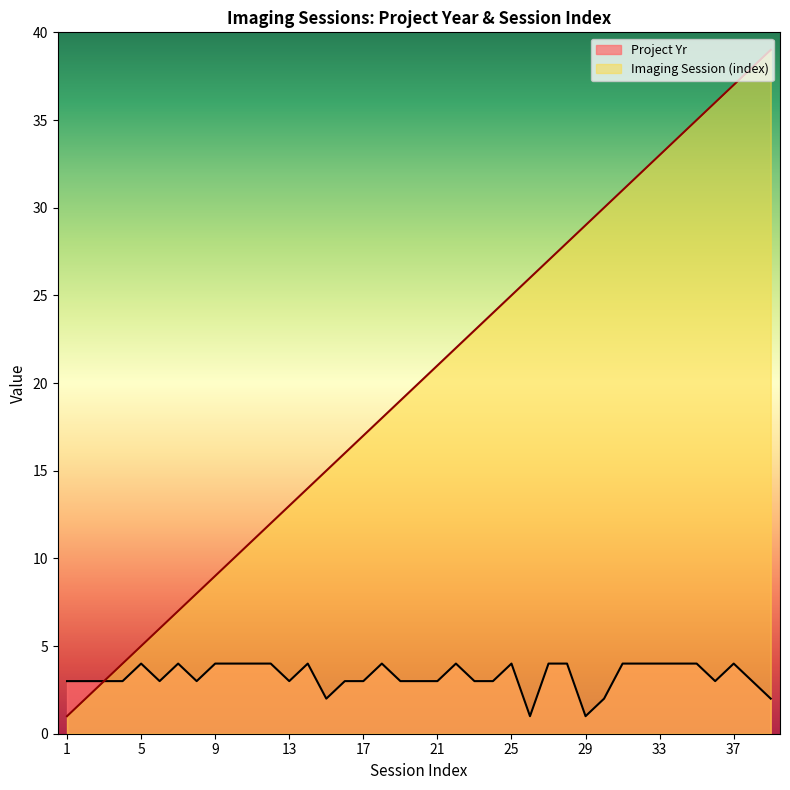

Reading left to right, transcribe all the data shown in this chart.

Project Yr: 3	3	3	3	4	3	4	3	4	4	4	4	3	4	2	3	3	4	3	3	3	4	3	3	4	1	4	4	1	2	4	4	4	4	4	3	4	3	2
Imaging Session (index): 1	2	3	4	5	6	7	8	9	10	11	12	13	14	15	16	17	18	19	20	21	22	23	24	25	26	27	28	29	30	31	32	33	34	35	36	37	38	39